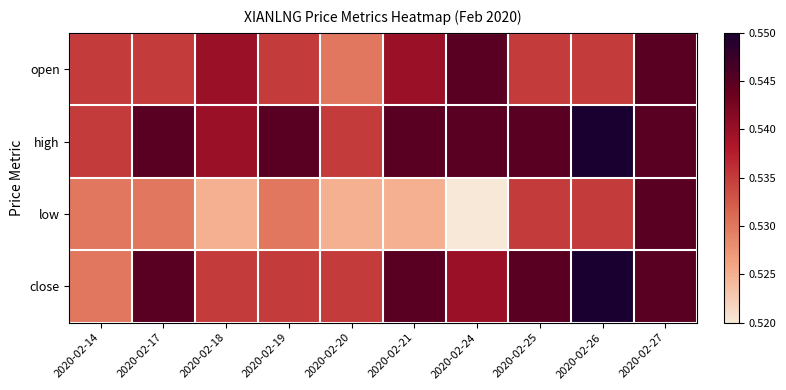

Reading left to right, list all the values displayed in this chart.

open: 2020-02-14=0.5	2020-02-17=0.5	2020-02-18=0.5	2020-02-19=0.5	2020-02-20=0.5	2020-02-21=0.5	2020-02-24=0.5	2020-02-25=0.5	2020-02-26=0.5	2020-02-27=0.5
high: 2020-02-14=0.5	2020-02-17=0.5	2020-02-18=0.5	2020-02-19=0.5	2020-02-20=0.5	2020-02-21=0.5	2020-02-24=0.5	2020-02-25=0.5	2020-02-26=0.6	2020-02-27=0.5
low: 2020-02-14=0.5	2020-02-17=0.5	2020-02-18=0.5	2020-02-19=0.5	2020-02-20=0.5	2020-02-21=0.5	2020-02-24=0.5	2020-02-25=0.5	2020-02-26=0.5	2020-02-27=0.5
close: 2020-02-14=0.5	2020-02-17=0.5	2020-02-18=0.5	2020-02-19=0.5	2020-02-20=0.5	2020-02-21=0.5	2020-02-24=0.5	2020-02-25=0.5	2020-02-26=0.6	2020-02-27=0.5